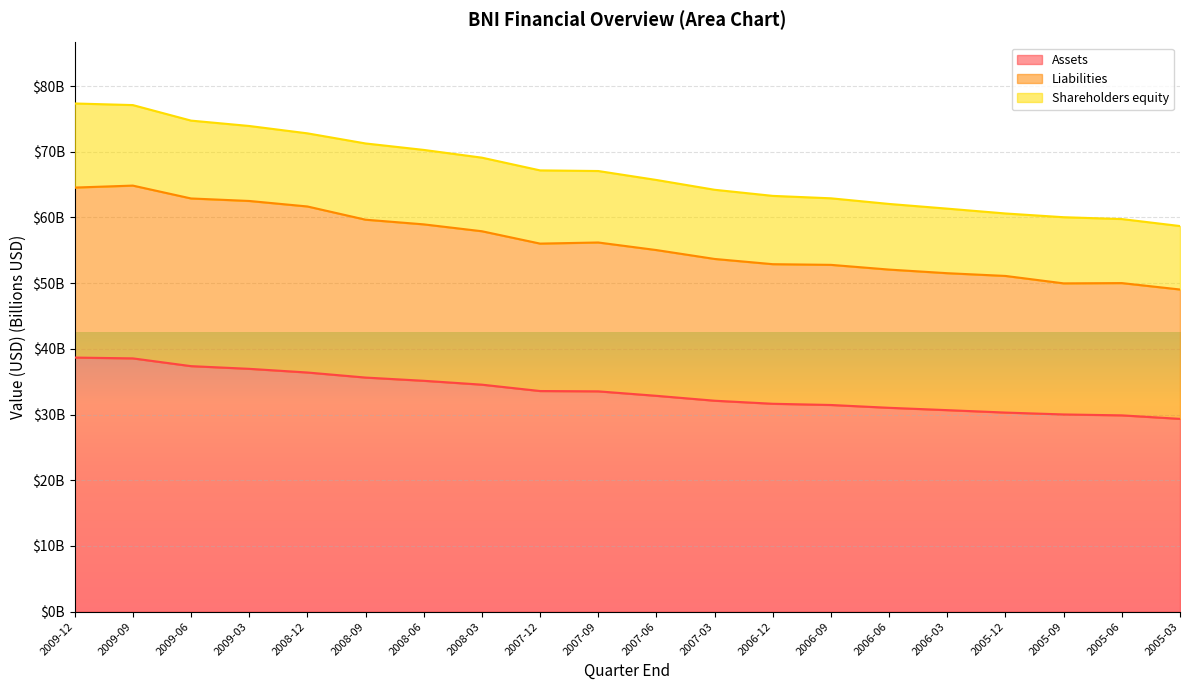

Is it true that Liabilities equals 51.1 at 2005-12?

True